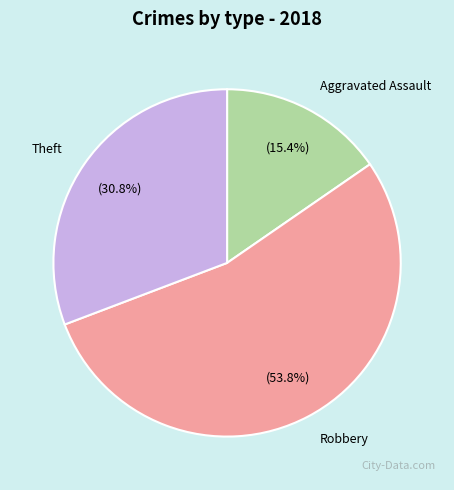

How much of the chart is everything except Robbery?

46.2%